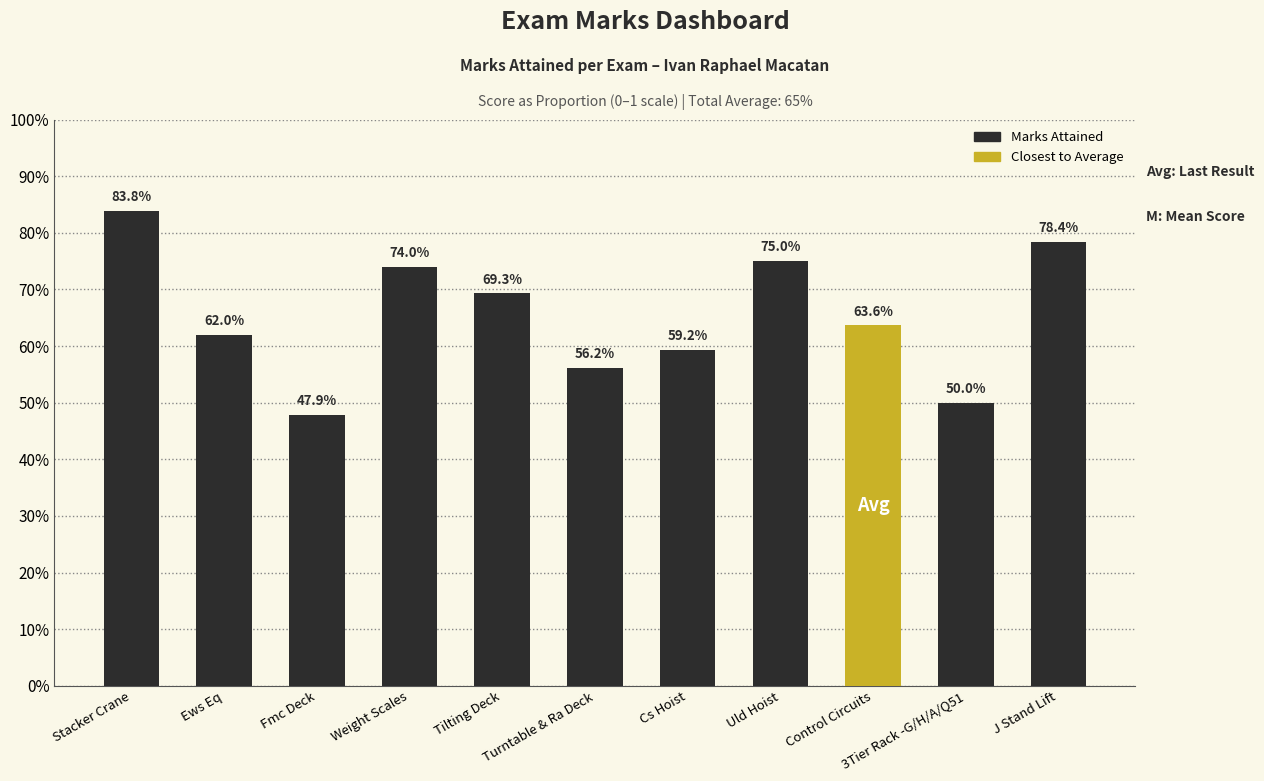

The chart shows a value of 0.8 at Uld Hoist. True or false?

True